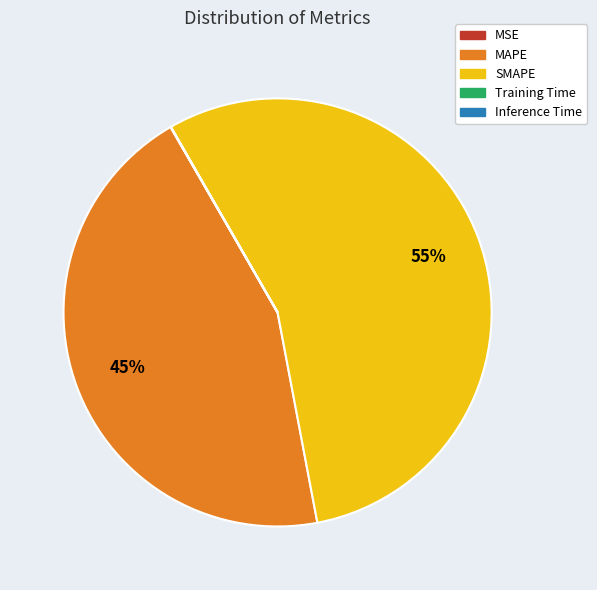

To the nearest percent, what is the average slice percentage?

20%